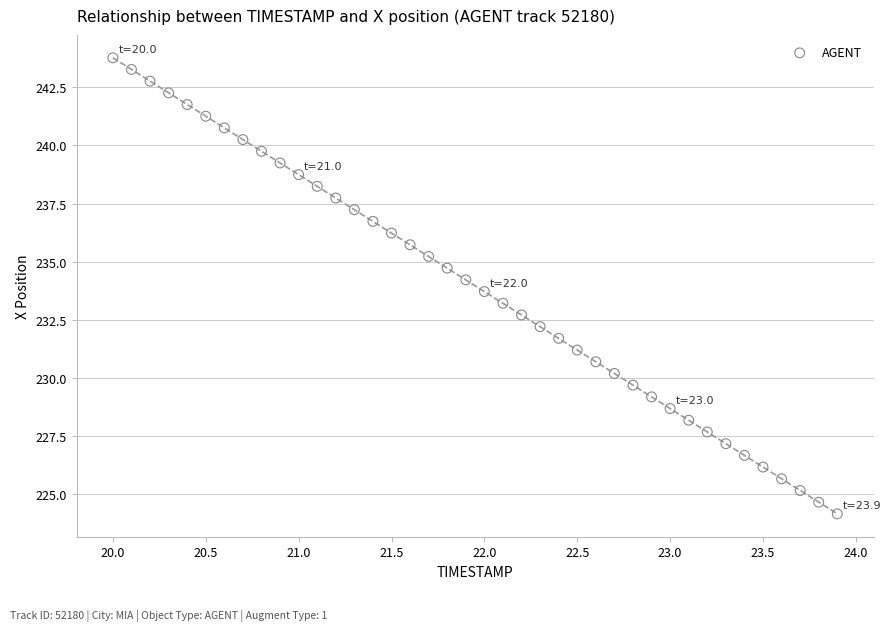

What is the range of Y values (max minus min)?

19.6